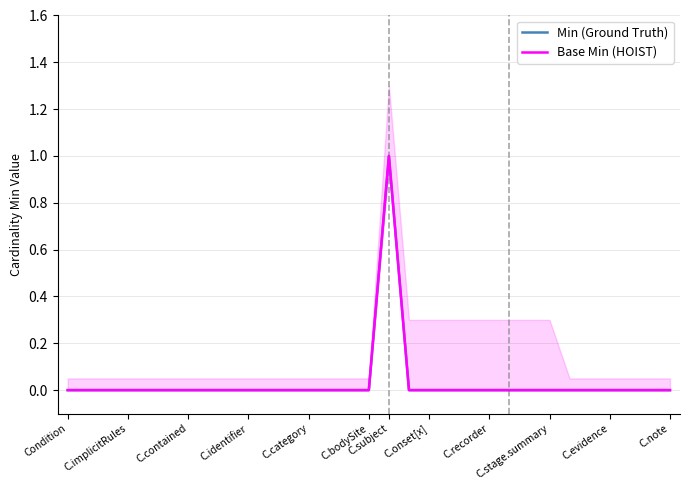

What is the difference between the maximum and minimum values in the Base Min (HOIST) series?

1